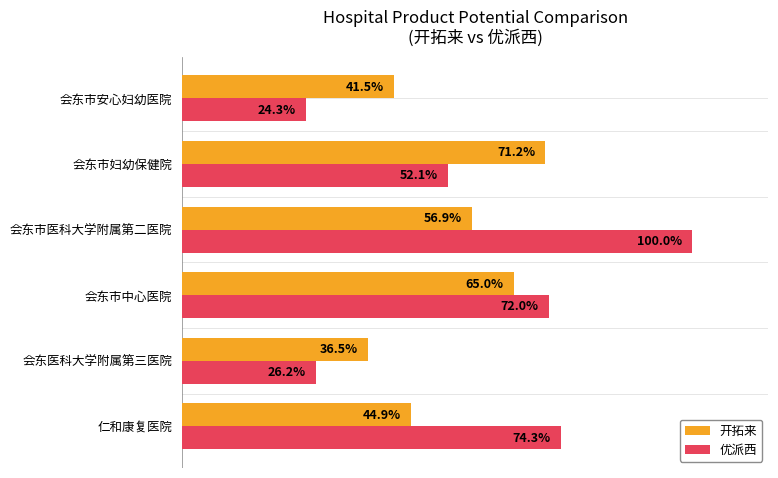

Rank the categories by 开拓来 value from highest to lowest.

会东市妇幼保健院, 会东市中心医院, 会东市医科大学附属第二医院, 仁和康复医院, 会东市安心妇幼医院, 会东医科大学附属第三医院